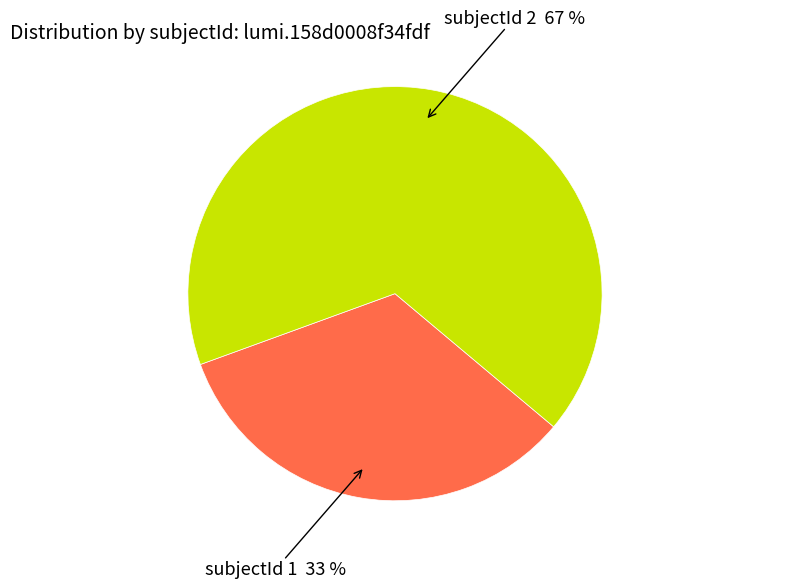

To the nearest percent, what is the average slice percentage?

50%